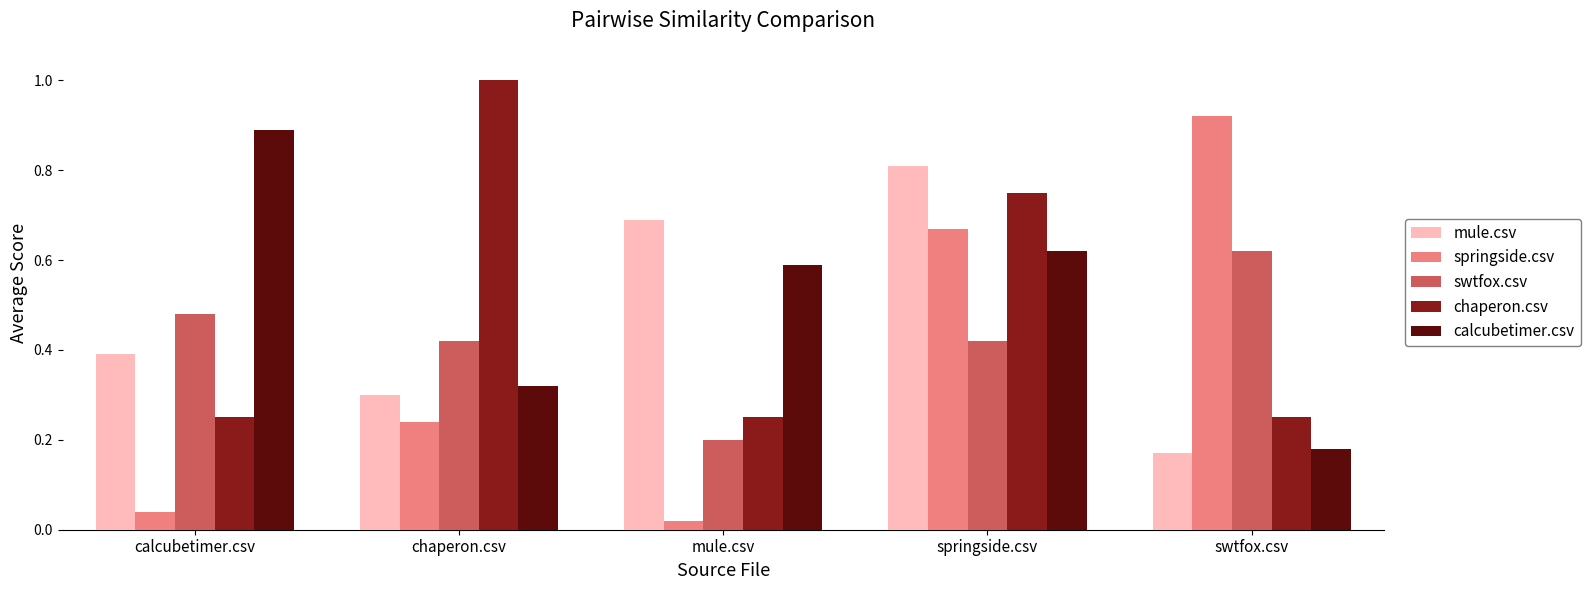

The value of calcubetimer.csv at chaperon.csv is 0.3. True or false?

True